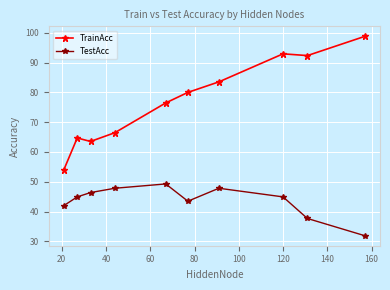

True or false: TrainAcc has more than 0 points higher than both neighbors.

True